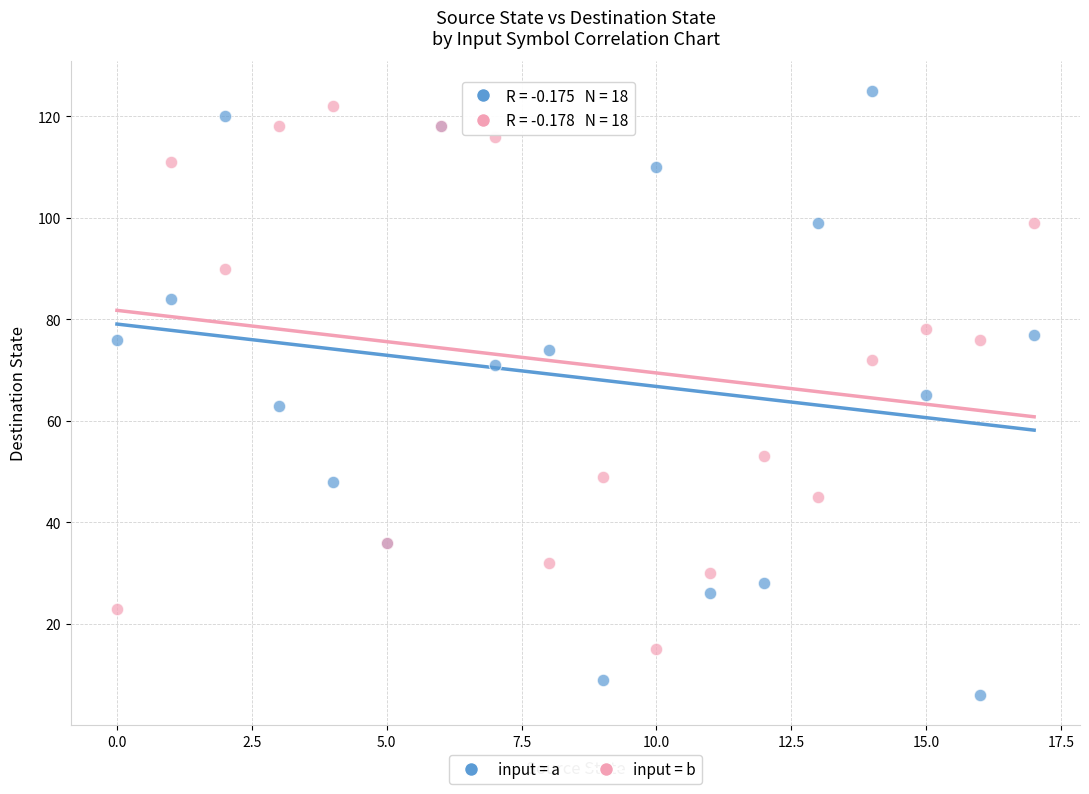

Which series has the largest Y range (max minus min)?

input = a